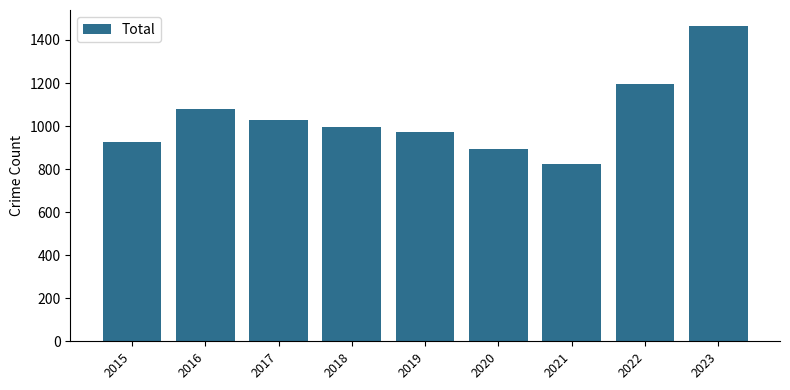

What is the maximum value shown in the chart?

1466